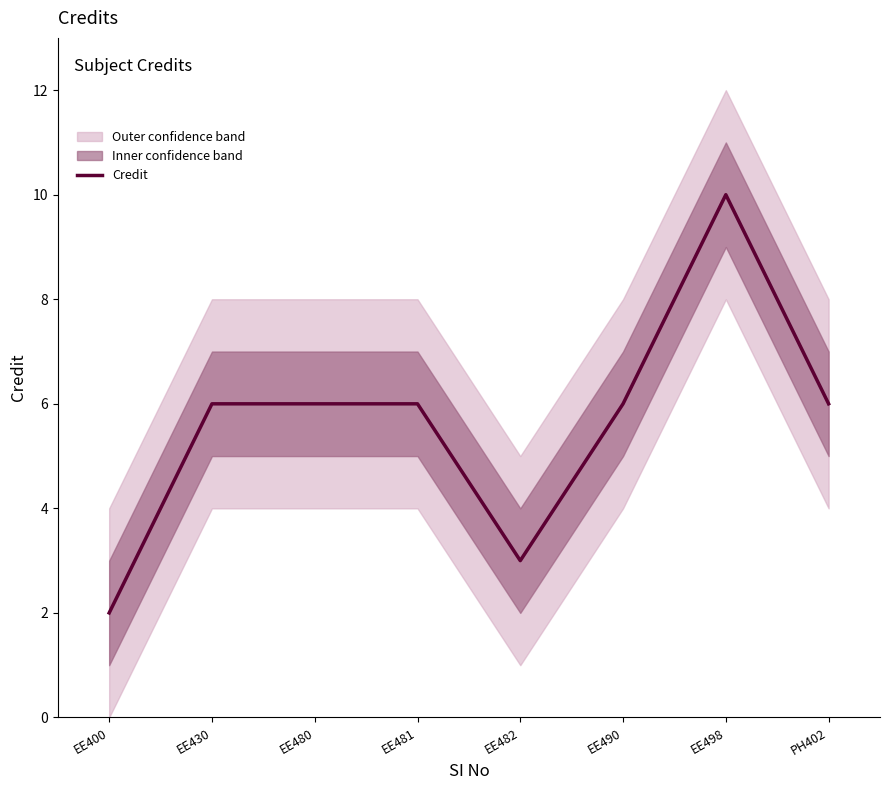

What is the ratio of the value at EE498 to the value at EE481?

1.7